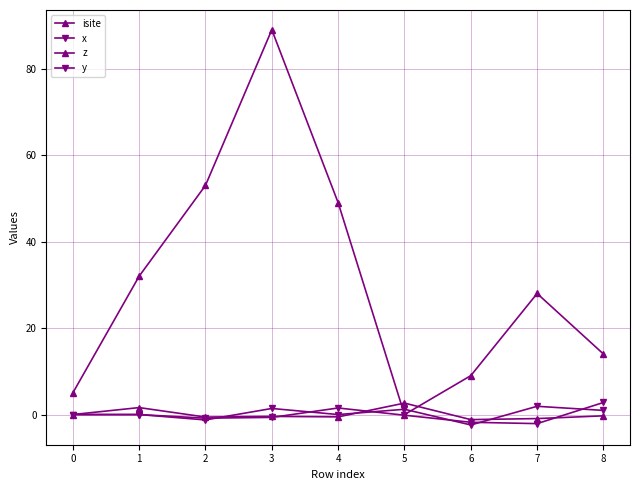

Does the chart display data point markers on the line(s)?

Yes